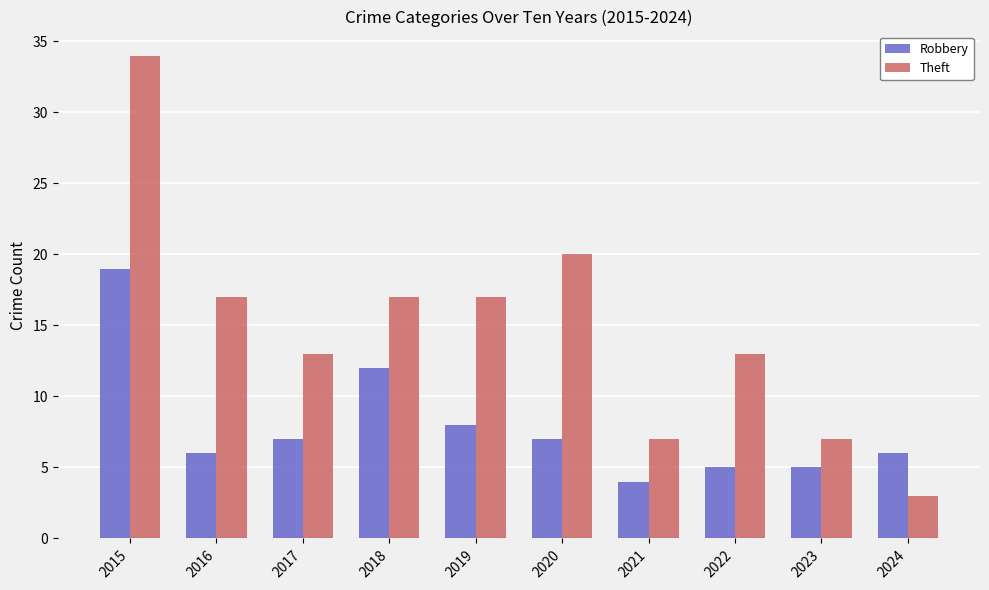

What is the lowest value of the Theft series?

3